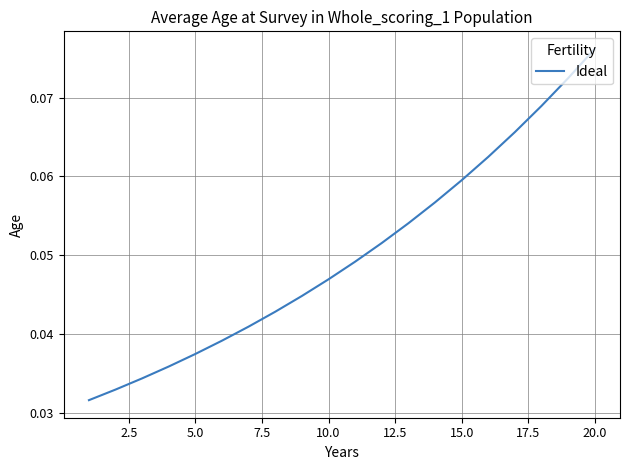

Does the chart have visible grid lines?

Yes